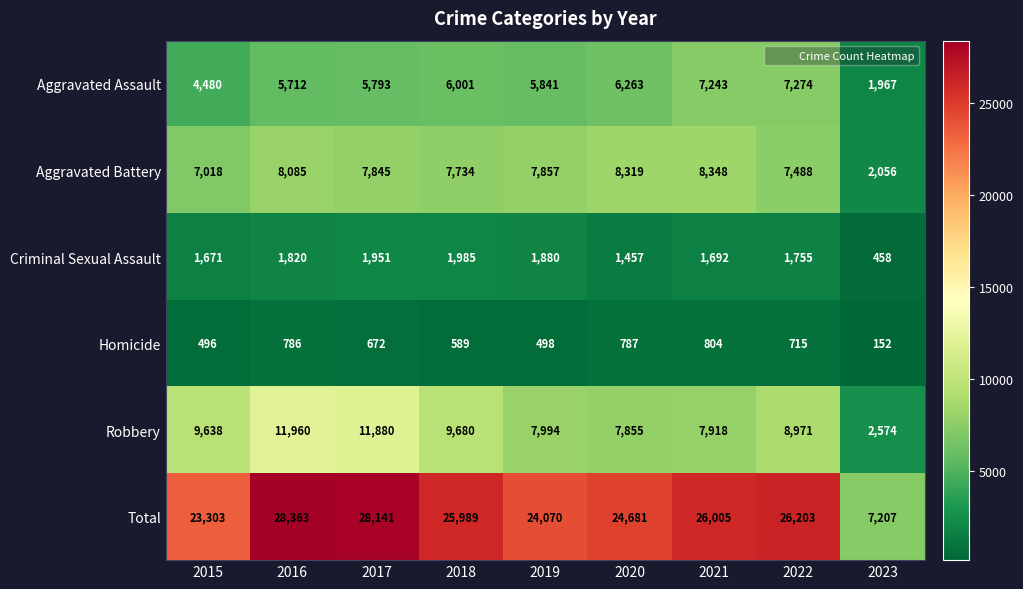

The value of Homicide at 2023 is 152. True or false?

True